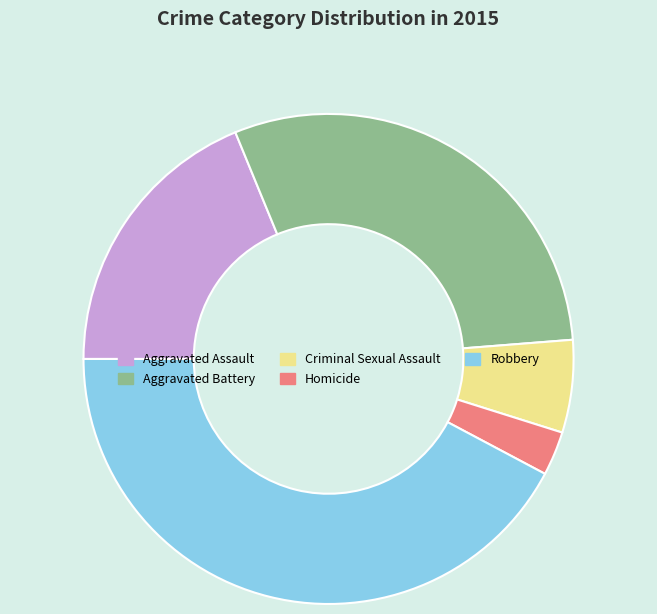

How many segments does this pie chart have?

5